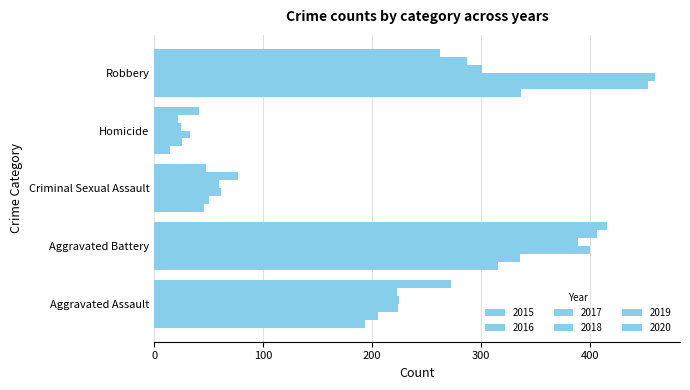

How many series are shown in this chart?

6